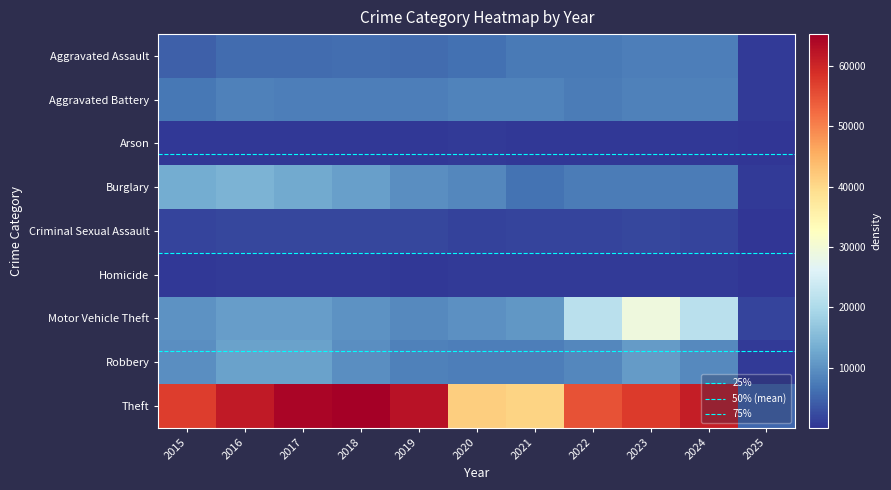

The Aggravated Assault series shows 4480 at 2015. True or false?

True